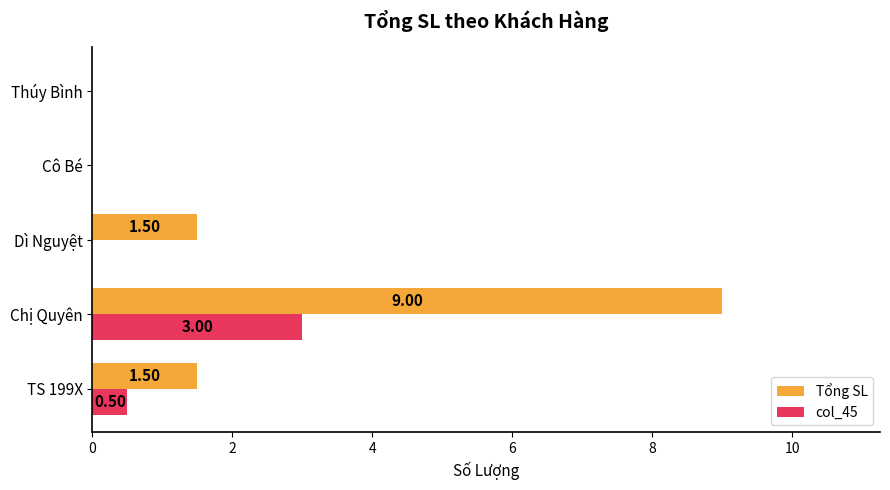

At which category is the sum across all series the highest?

Chị Quyên